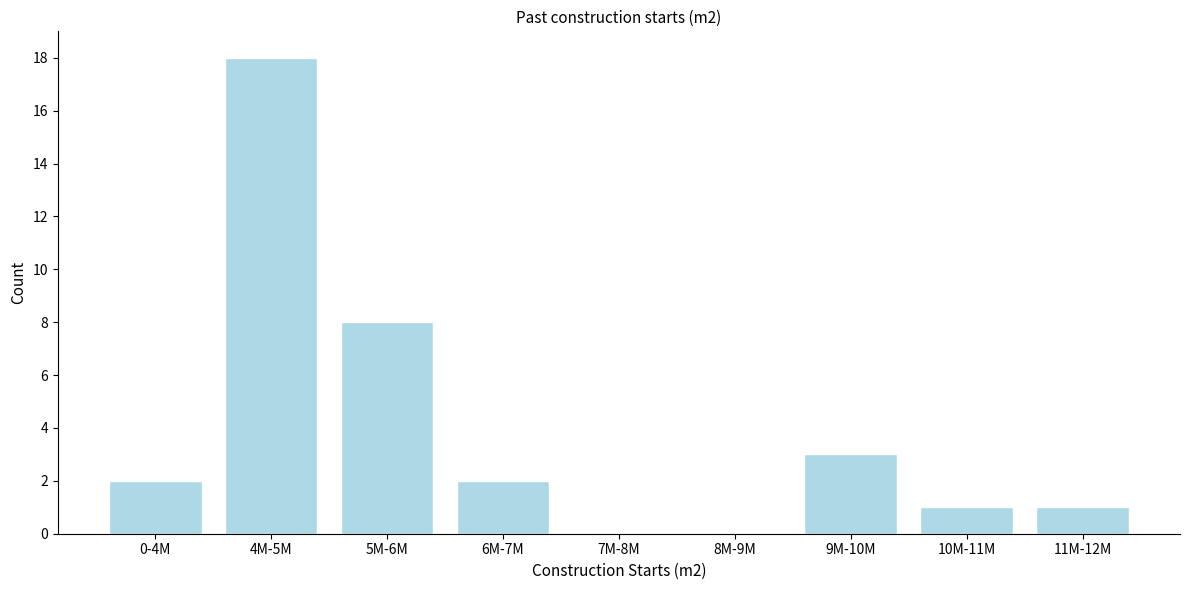

Reading left to right, transcribe all the data shown in this chart.

0-4M=2	4M-5M=18	5M-6M=8	6M-7M=2	7M-8M=0	8M-9M=0	9M-10M=3	10M-11M=1	11M-12M=1